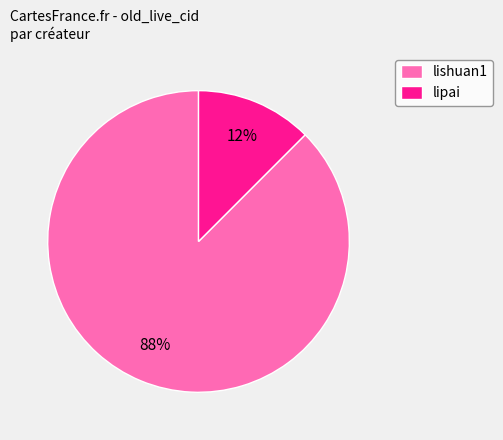

Combined, do lipai and lishuan1 account for over 50%?

Yes